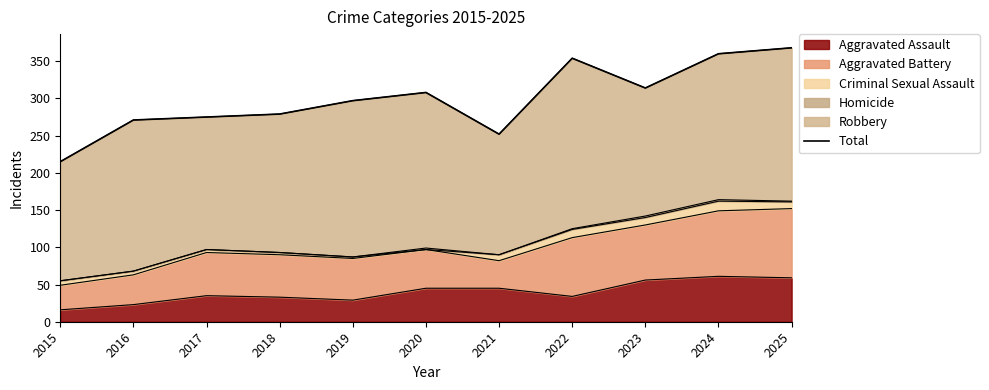

True or false: there are more than 2 points higher than both neighbors.

False